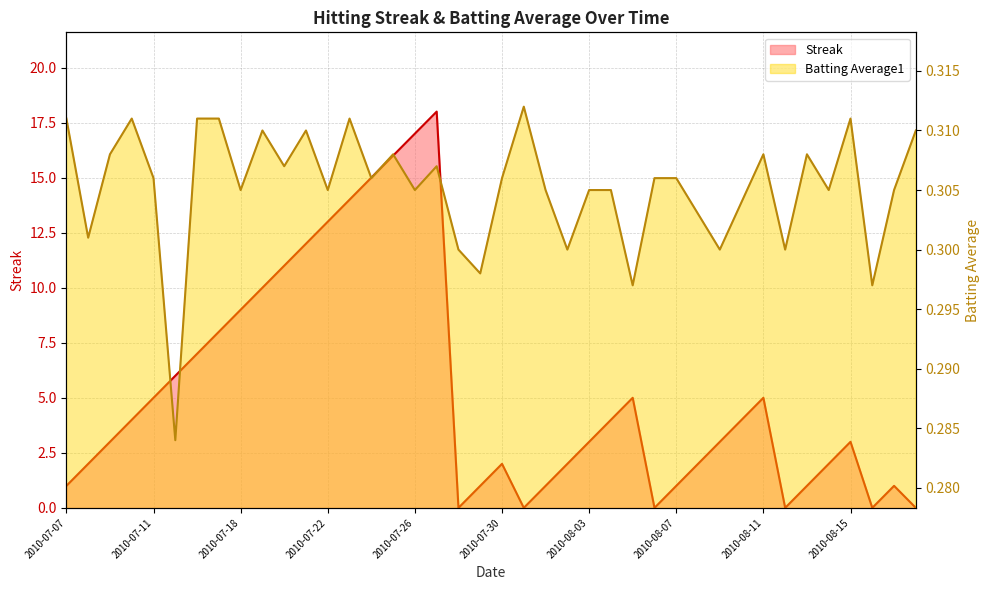

How many lines are shown in the chart?

2